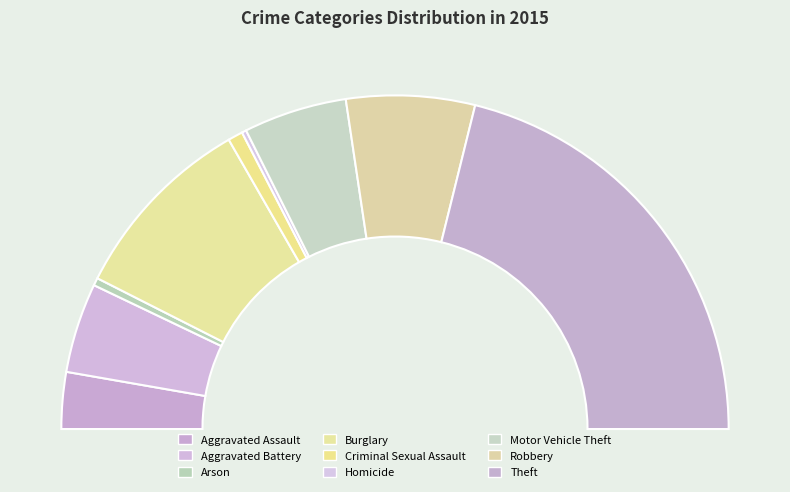

What is the smallest slice in the pie chart?

Homicide